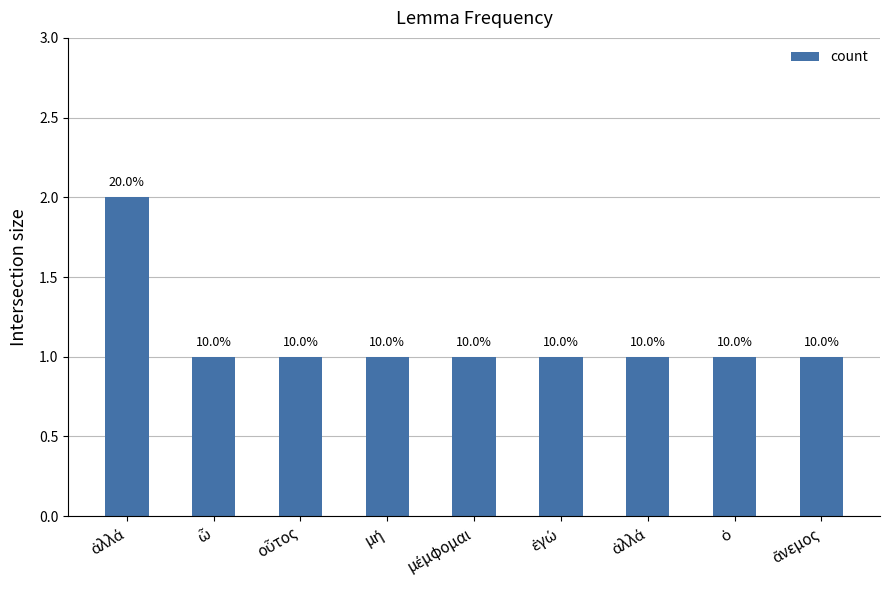

What is the change in value from ἀλλά to μή?

-1